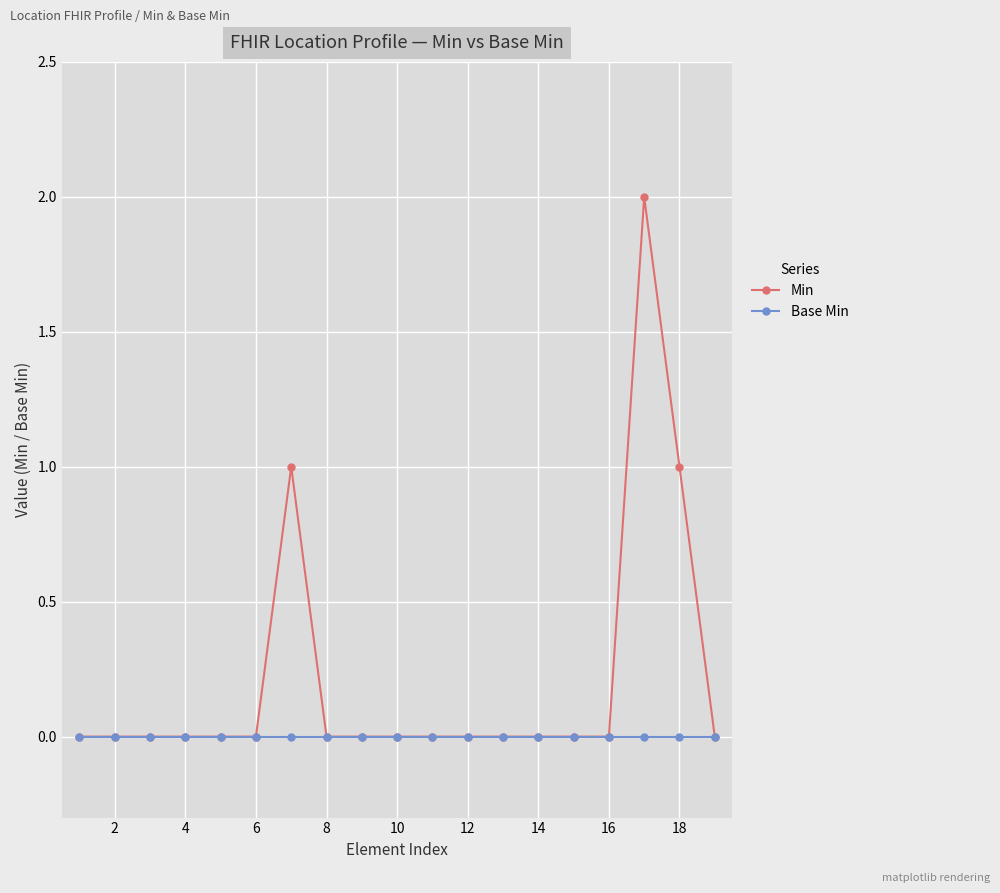

Which series has the widest spread of values?

Min